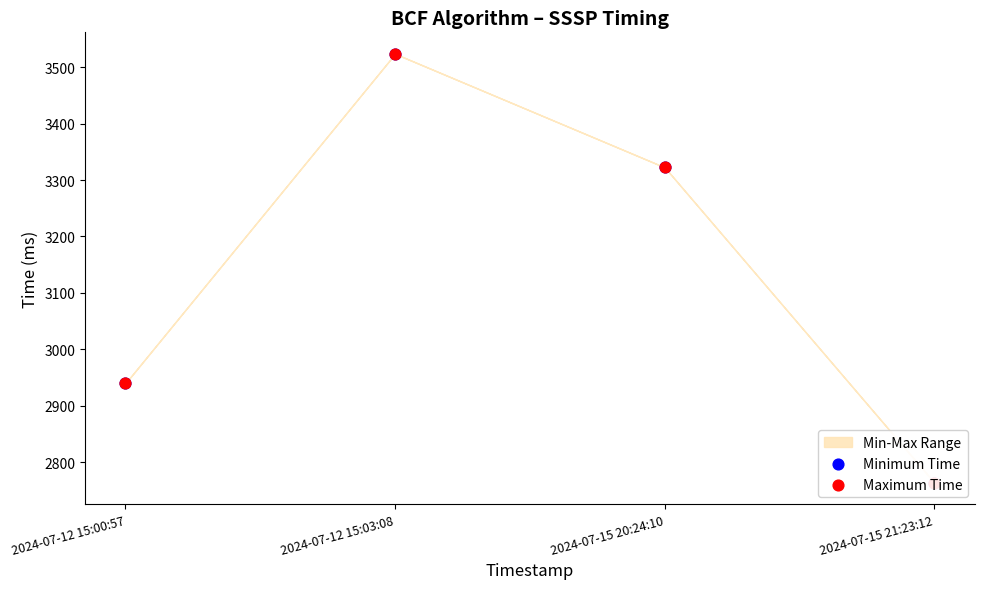

What is the total value across all series at 2024-07-12 15:03:08?

7048.0